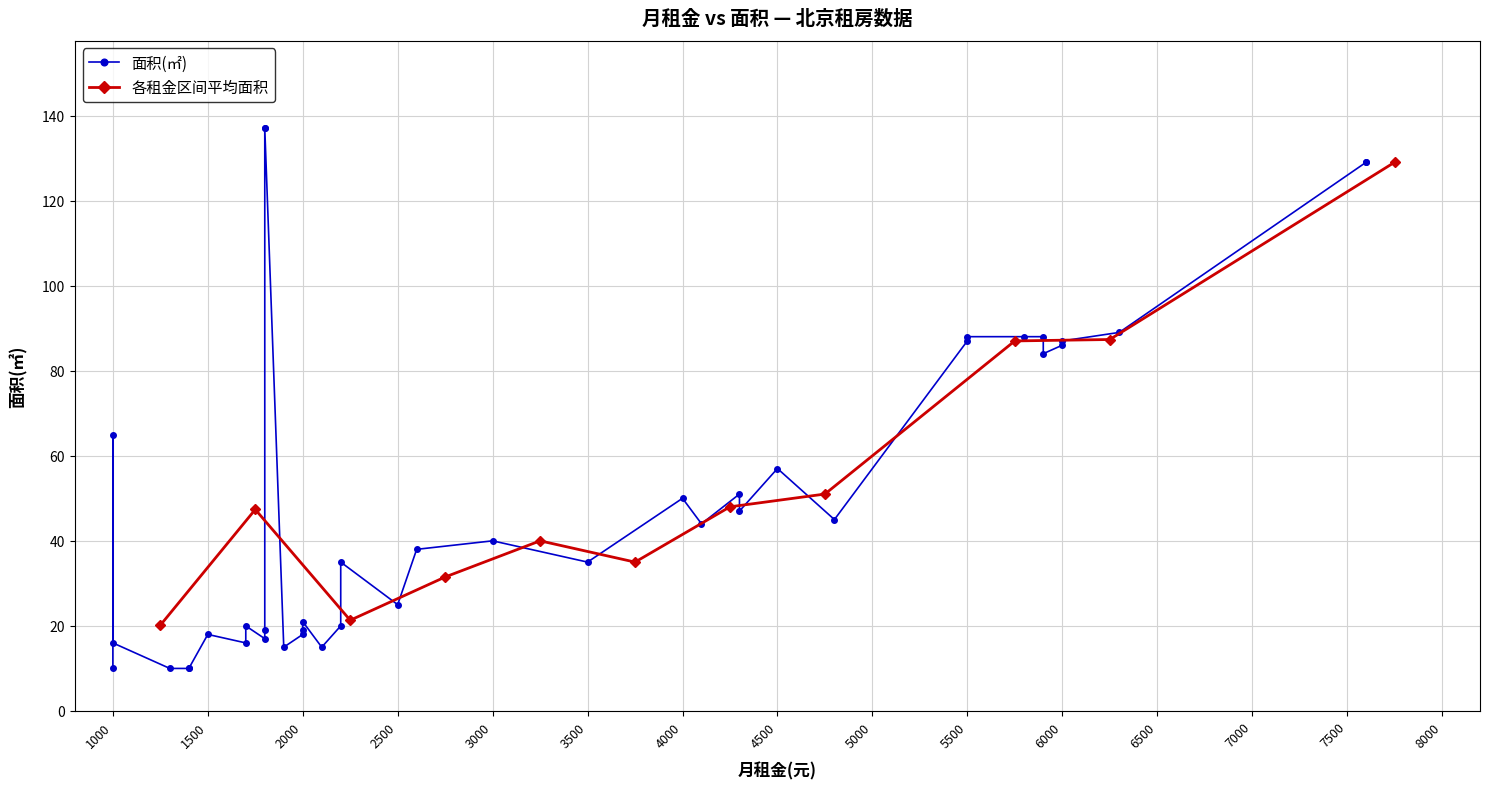

What is the minimum value shown in the chart?

10